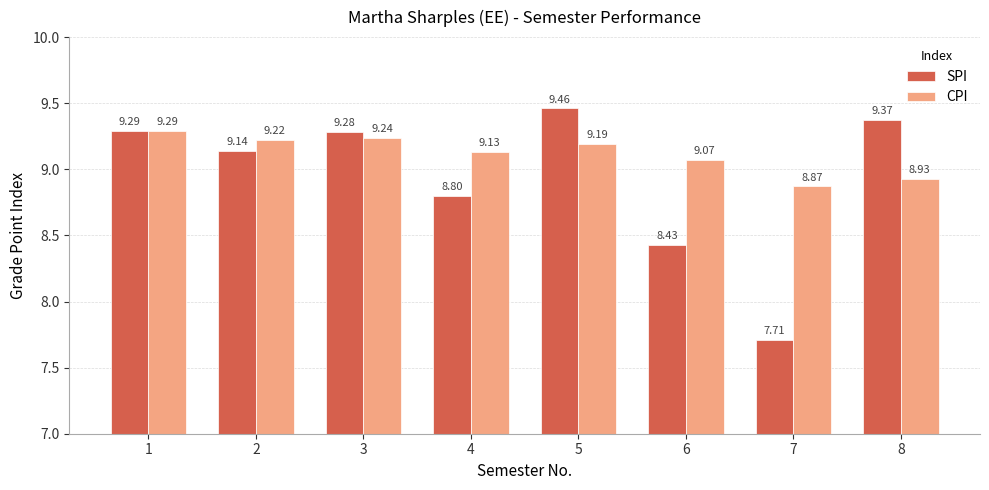

The SPI series shows 3.5 at 2. True or false?

False